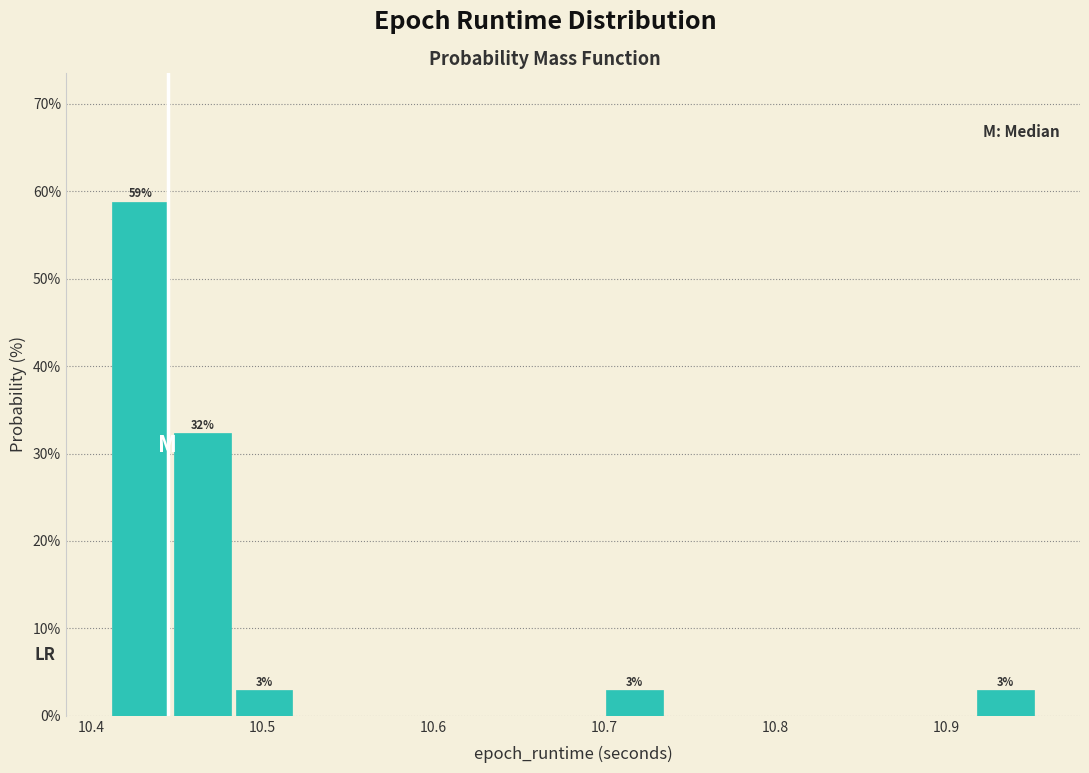

Read against the x-axis, roughly where is the centre of the tallest bar?

10.43